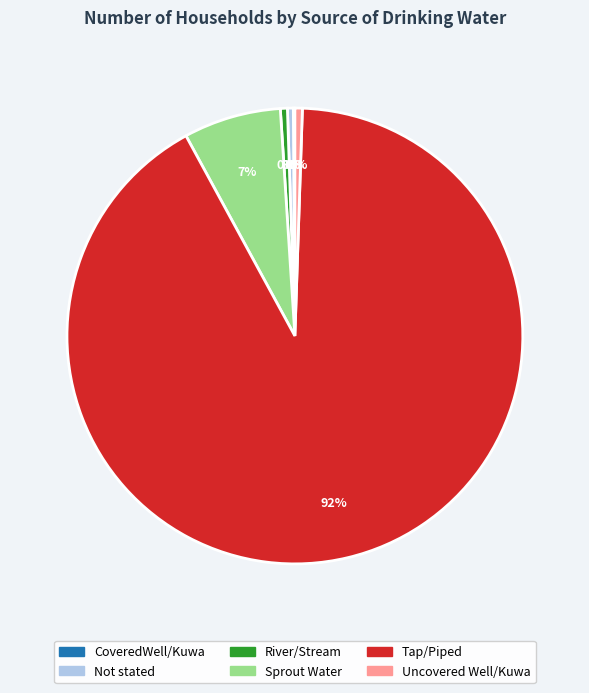

Is the sum of Not stated and Tap/Piped greater than half?

Yes